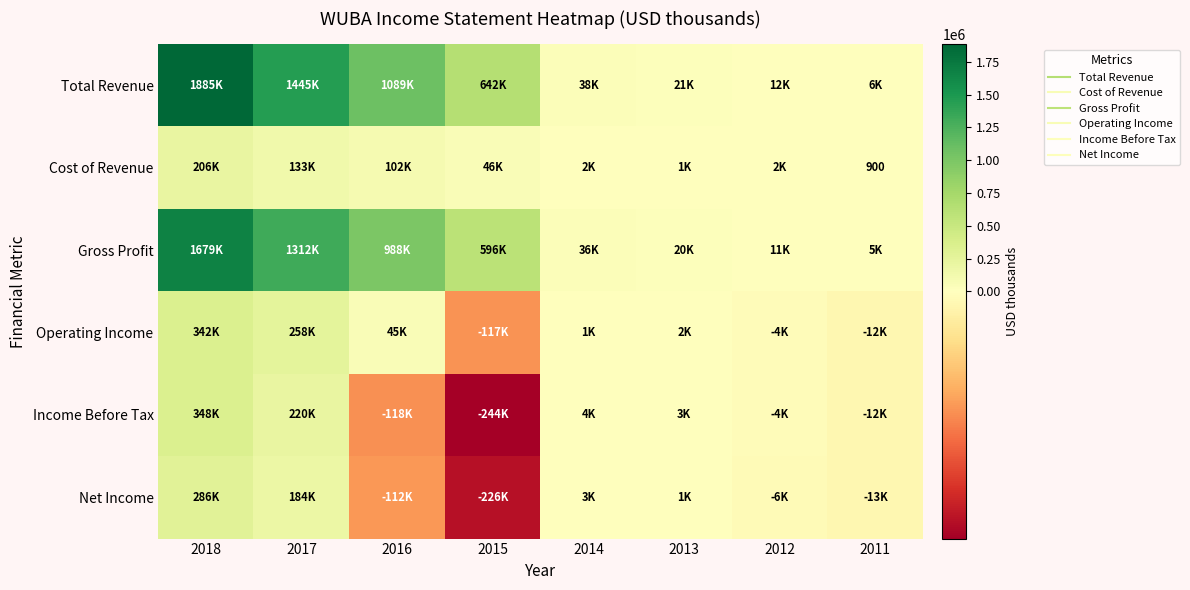

What is the approximate value of Cost of Revenue at 2015?

46200